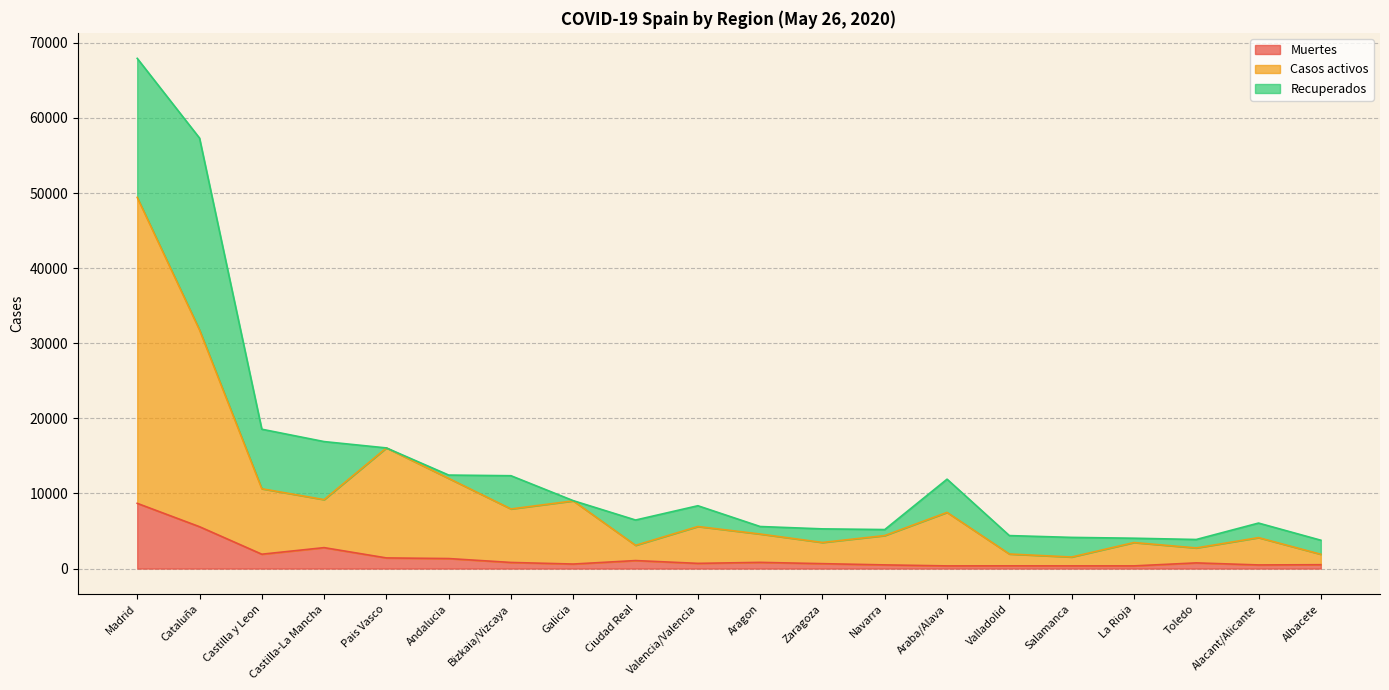

True or false: Muertes and Casos activos intersect in this chart.

False